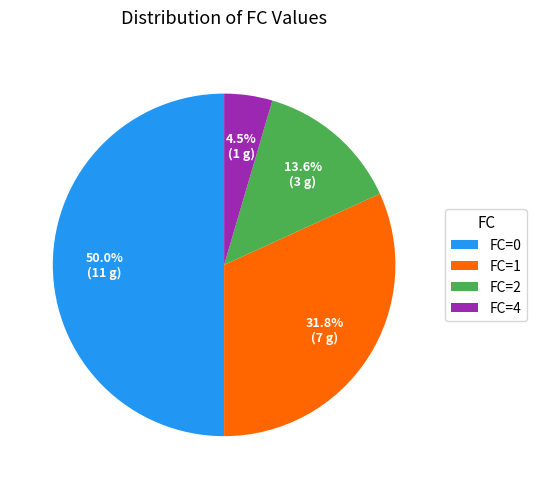

Rank the categories by value from highest to lowest.

FC=0, FC=1, FC=2, FC=4